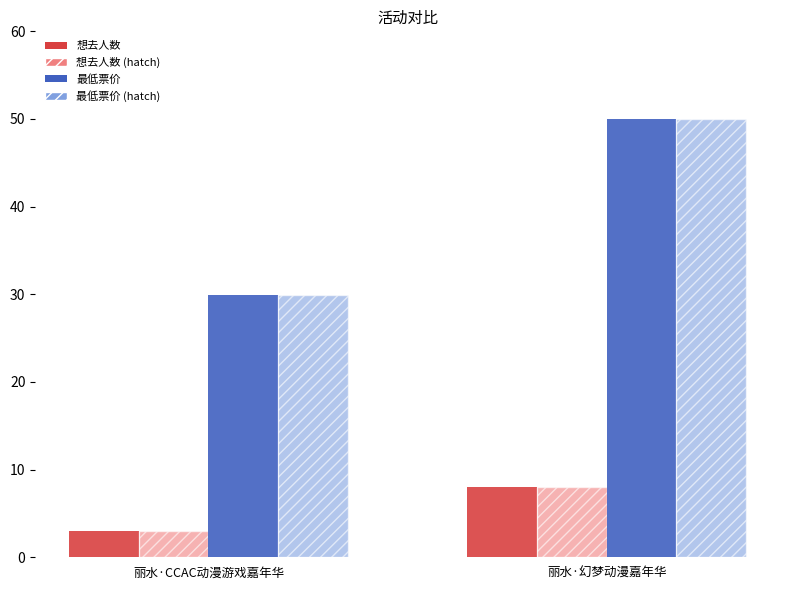

At which category does the chart reach its minimum across all series?

丽水·CCAC动漫游戏嘉年华